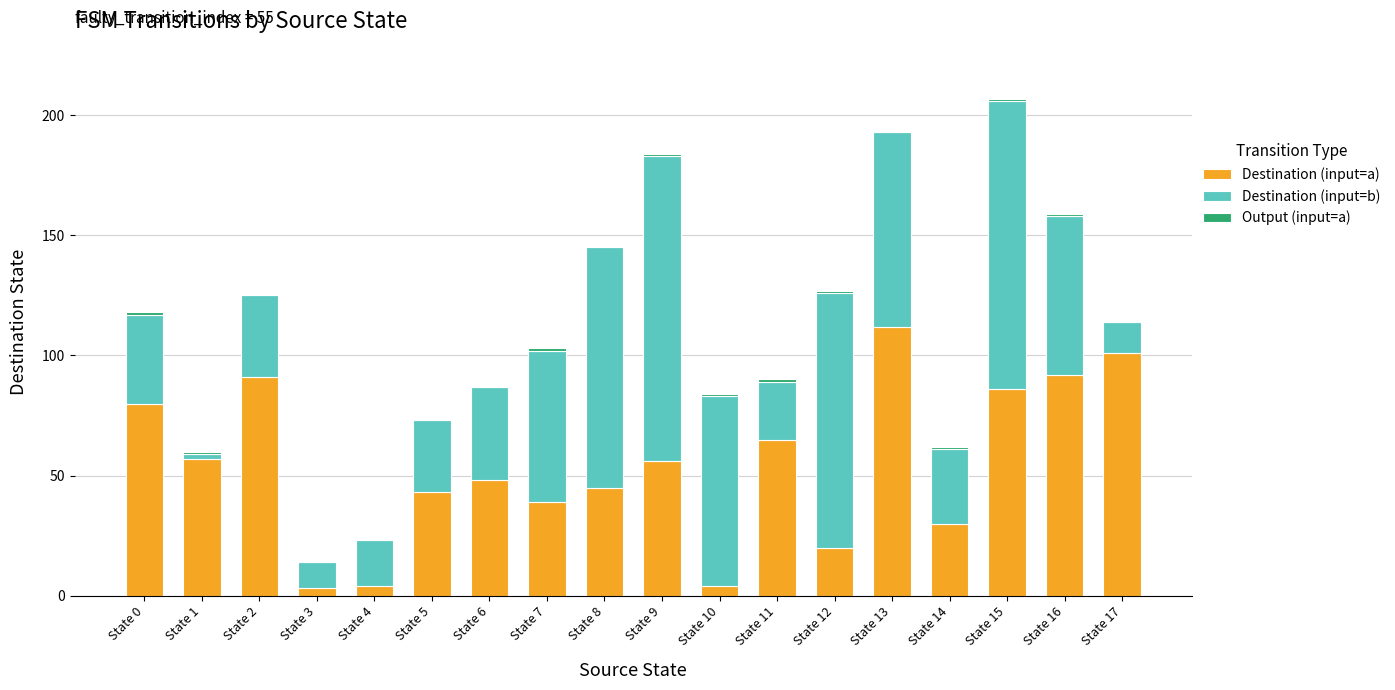

At which label does Destination (input=a) reach its peak?

State 13